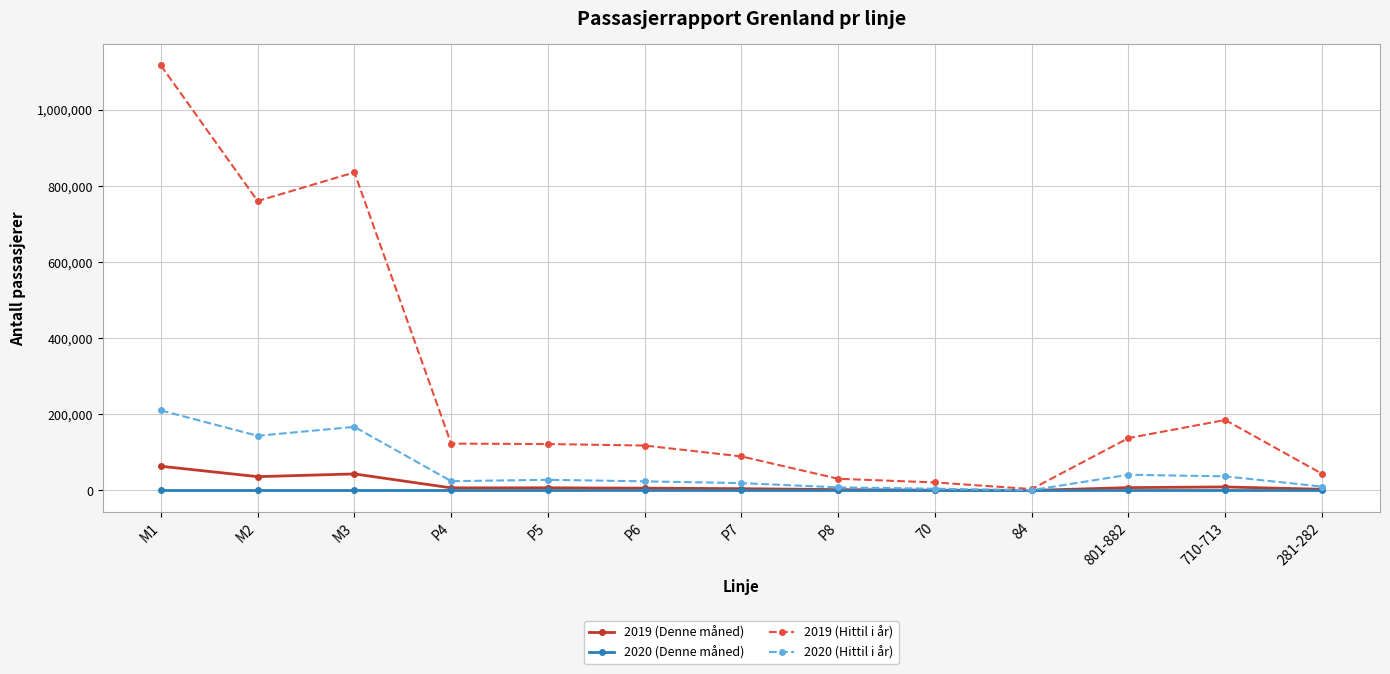

Which series has the largest total across all categories?

2019 (Hittil i år)